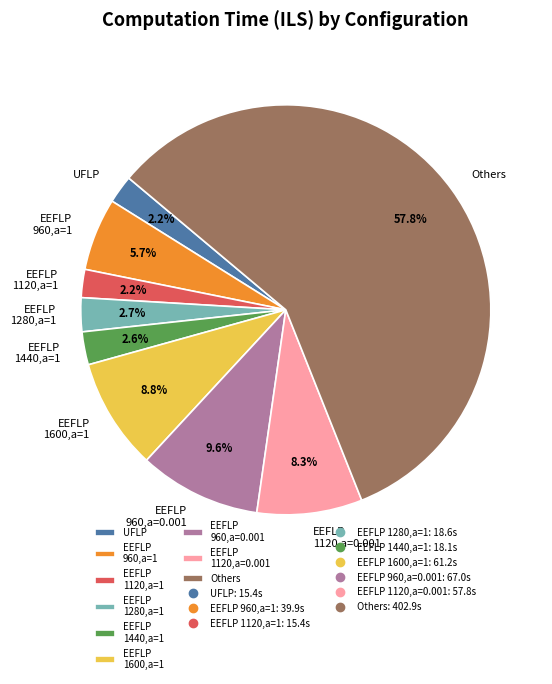

Approximately how many times larger is the value at EEFLP 1440,a=1 compared to UFLP?

1.2